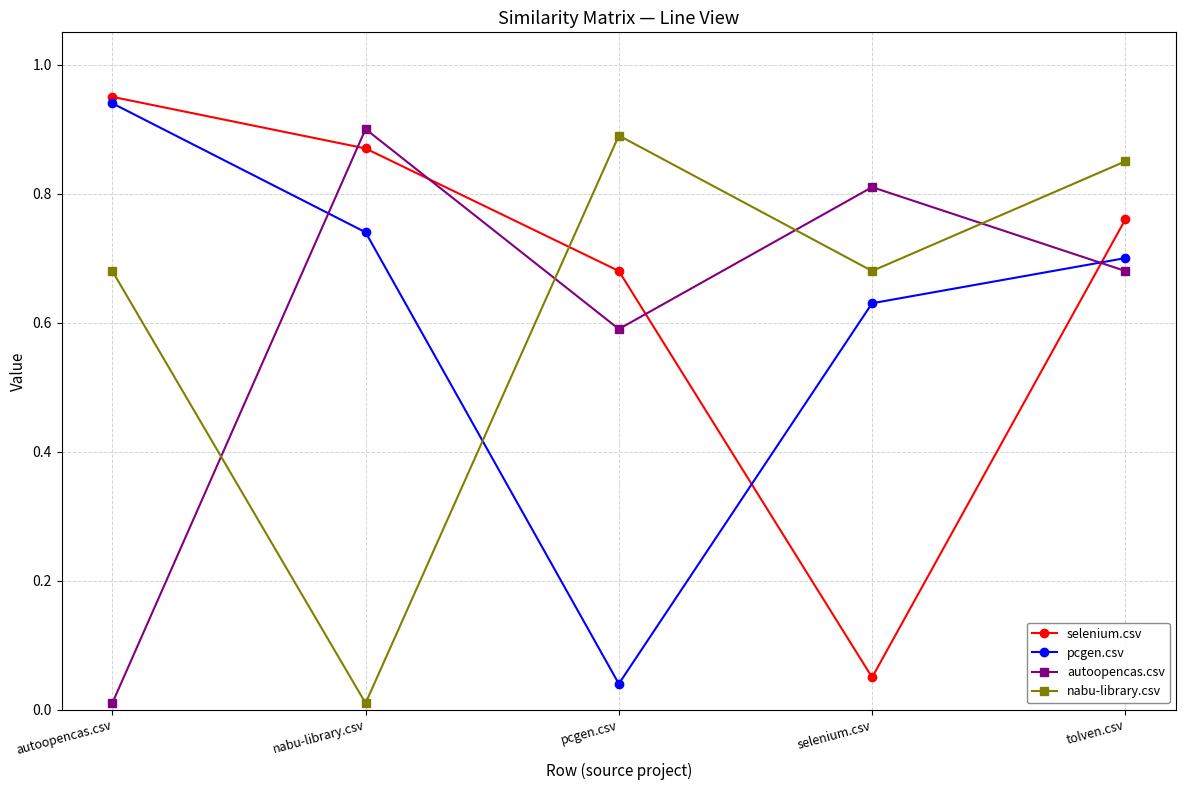

Between autoopencas.csv and pcgen.csv, which series saw the biggest shift?

pcgen.csv